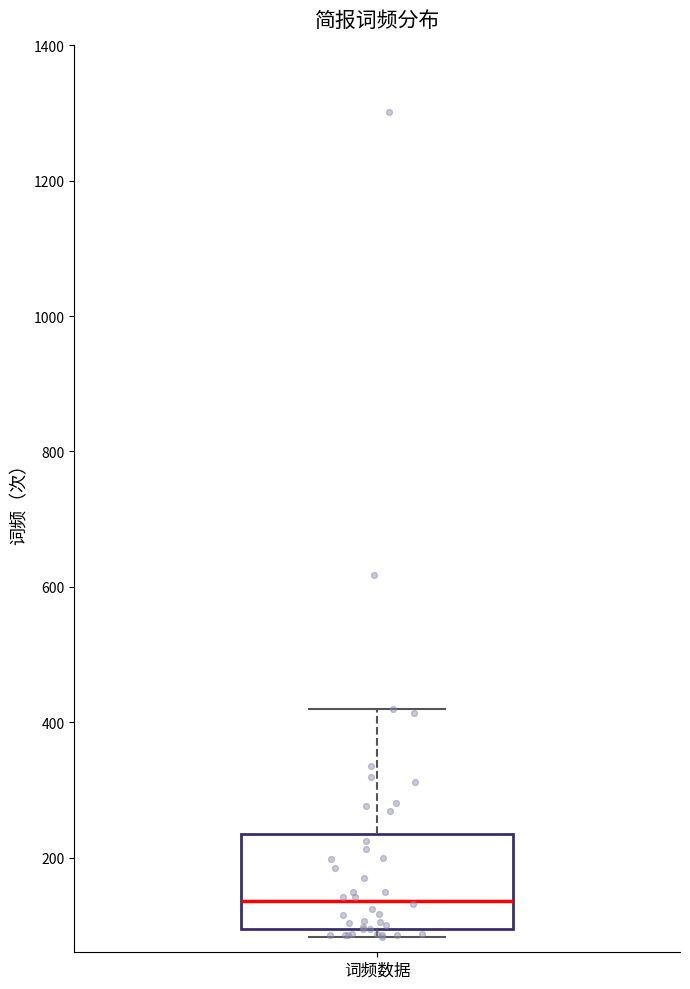

Where is the lower edge of the box for 词频数据 on the y-axis? The values are not printed on the chart, so give them approximately, as read against the axis.

100